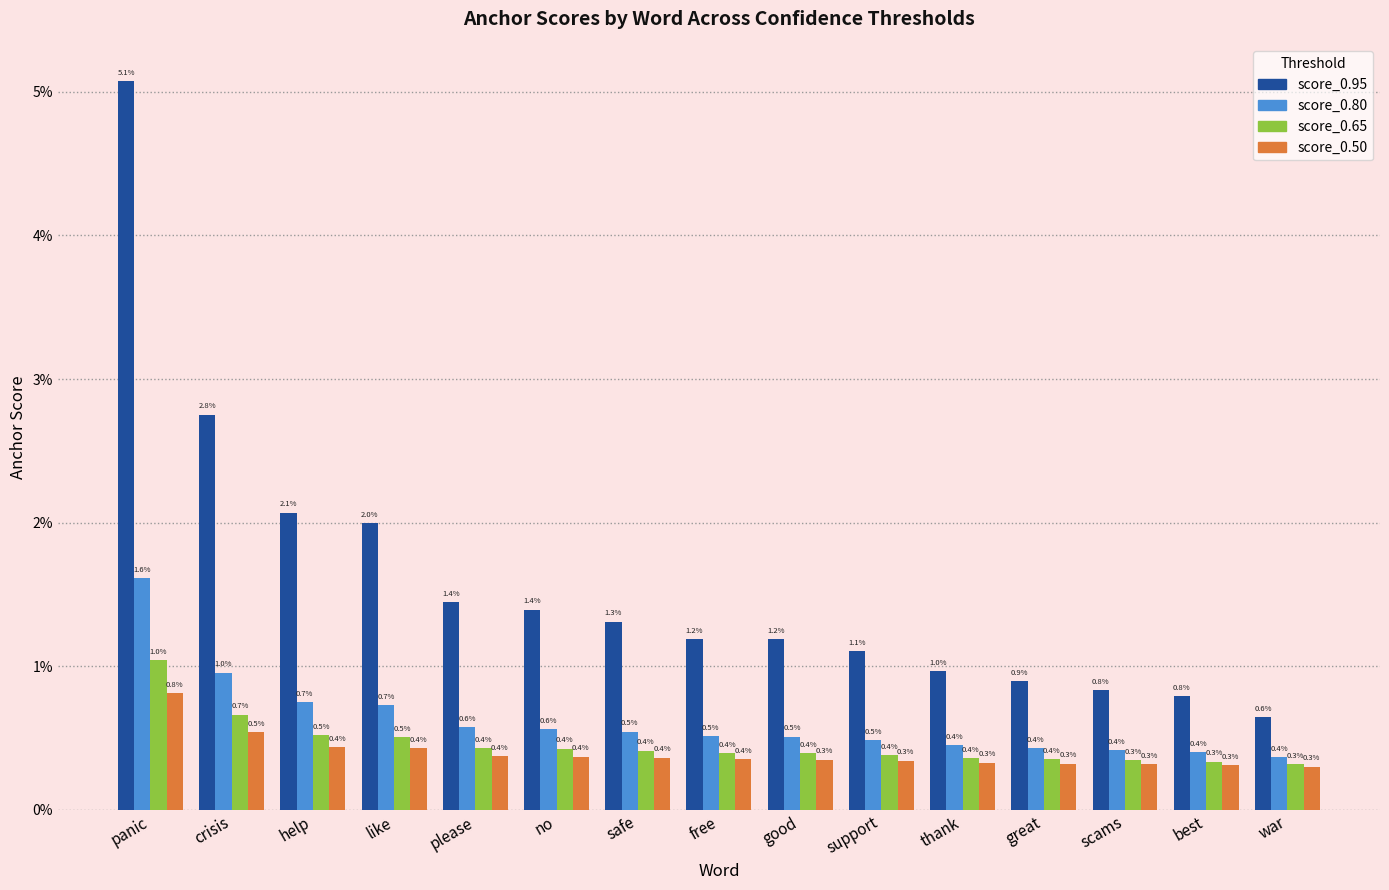

Reading right to left, extract all data points from this chart.

score_0.95: 0.0	0.0	0.0	0.0	0.0	0.0	0.0	0.0	0.0	0.0	0.0	0.0	0.0	0.0	0.1
score_0.80: 0.0	0.0	0.0	0.0	0.0	0.0	0.0	0.0	0.0	0.0	0.0	0.0	0.0	0.0	0.0
score_0.65: 0.0	0.0	0.0	0.0	0.0	0.0	0.0	0.0	0.0	0.0	0.0	0.0	0.0	0.0	0.0
score_0.50: 0.0	0.0	0.0	0.0	0.0	0.0	0.0	0.0	0.0	0.0	0.0	0.0	0.0	0.0	0.0